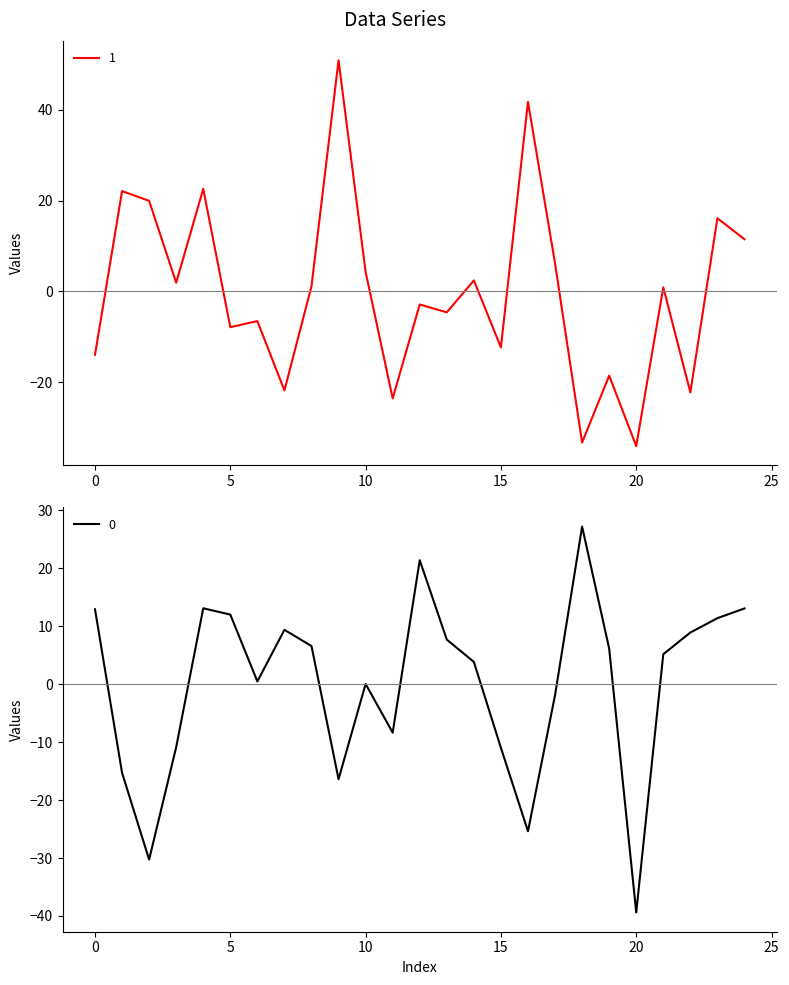

What are all the series names shown in the legend?

0, 1